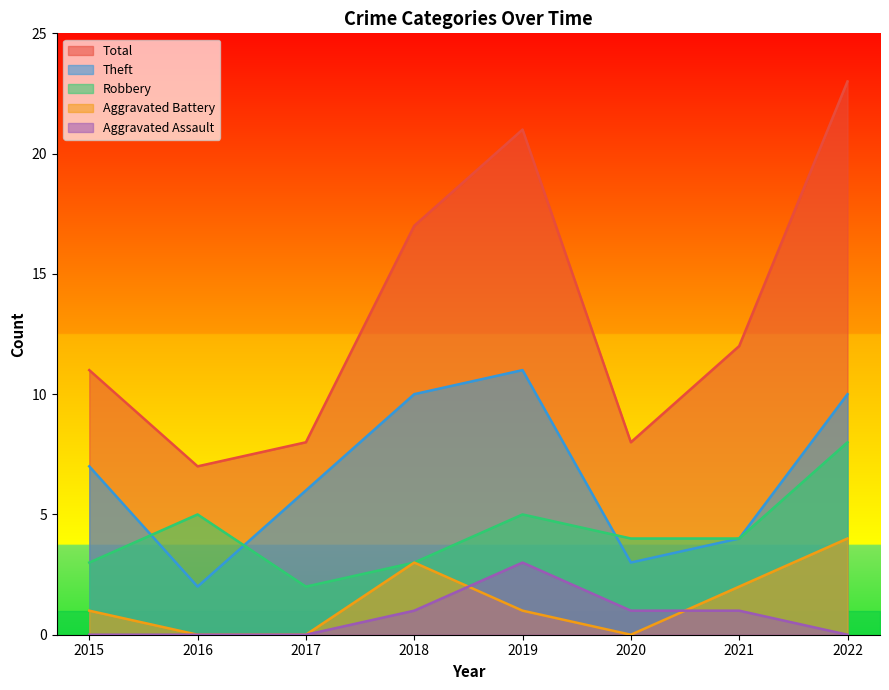

In Theft, how many points are higher than both neighbors (excluding endpoints)?

1